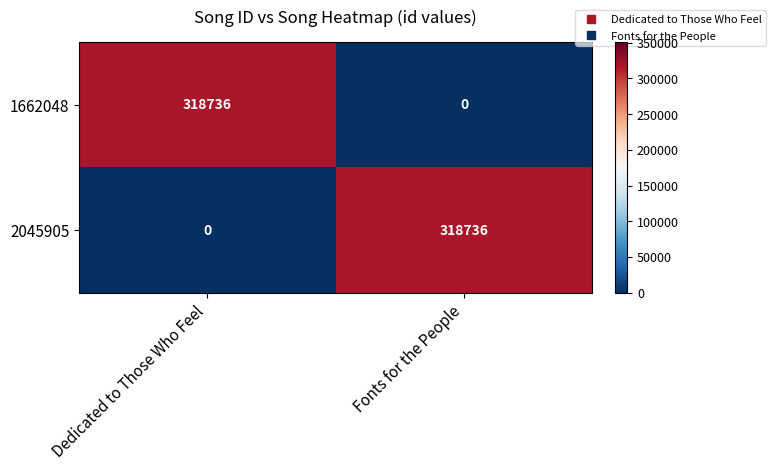

What is the total value across all series at Fonts for the People?

318736